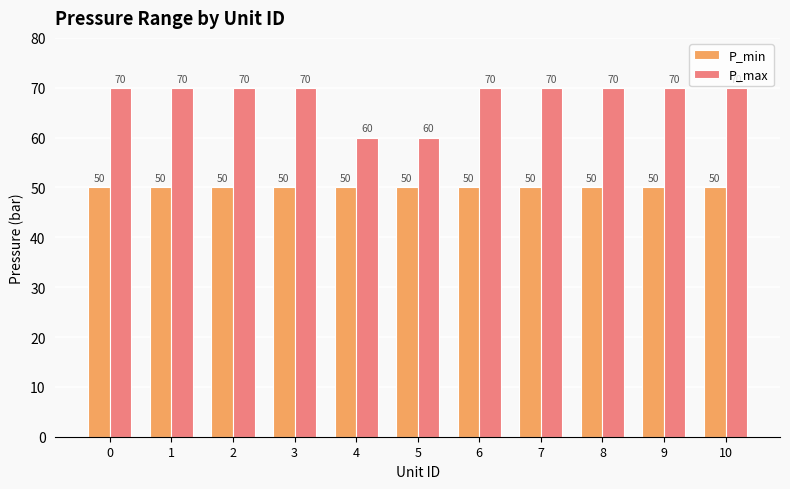

What is the lowest value of the P_min series?

50